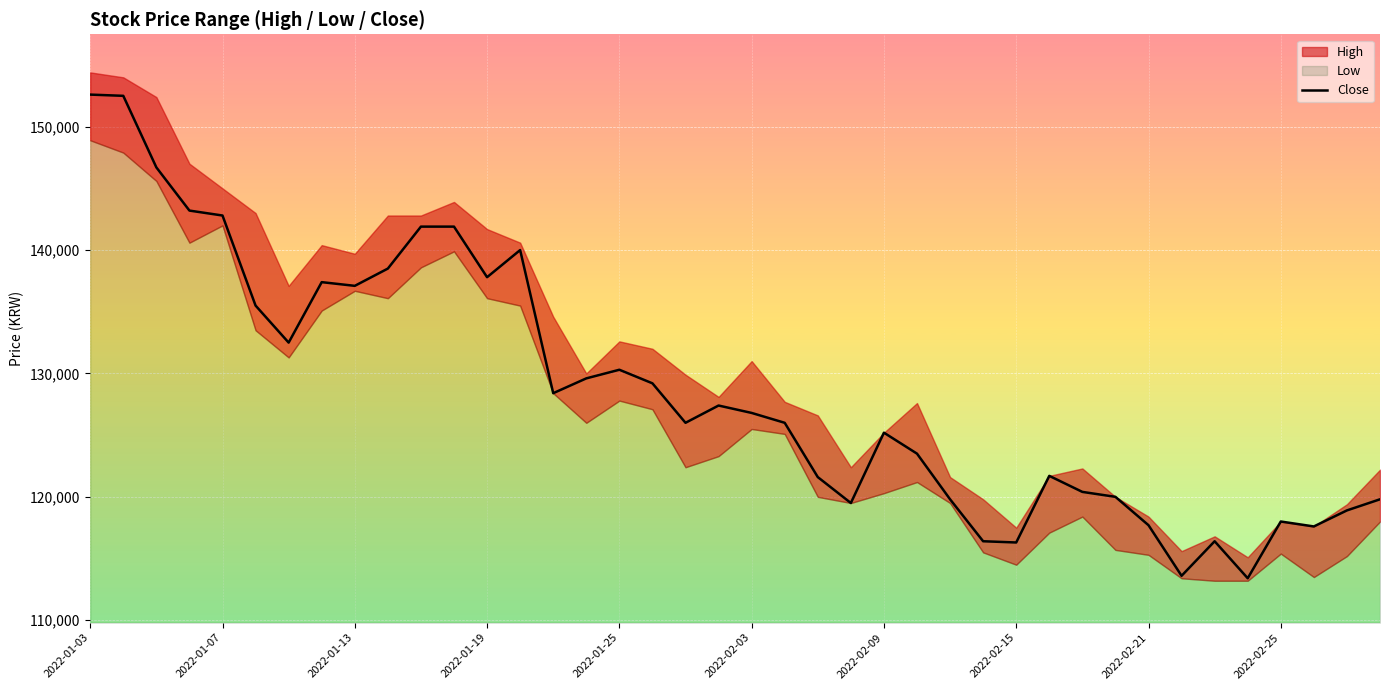

What is the lowest value of the Close series?

113400